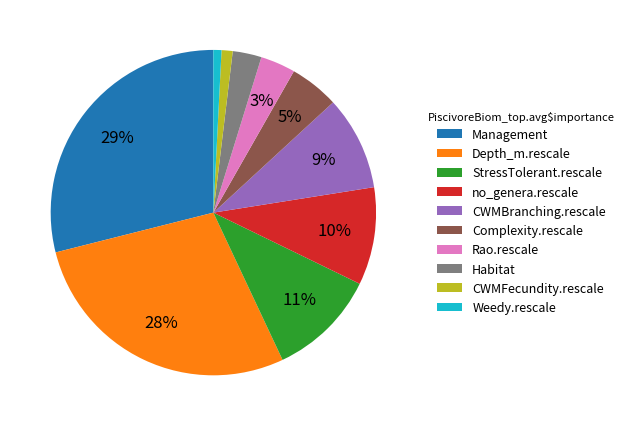

Does Depth_m.rescale account for over 50% of the chart?

No